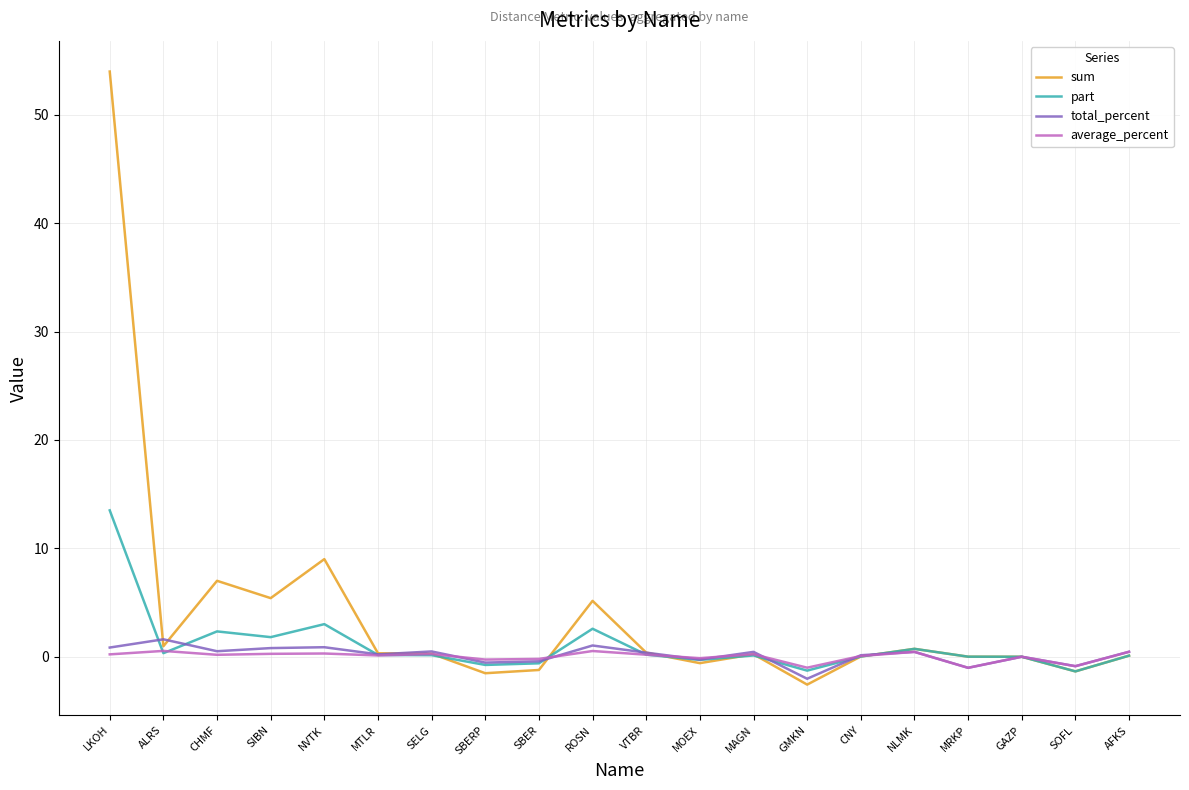

At which label is sum closest to 25?

NVTK